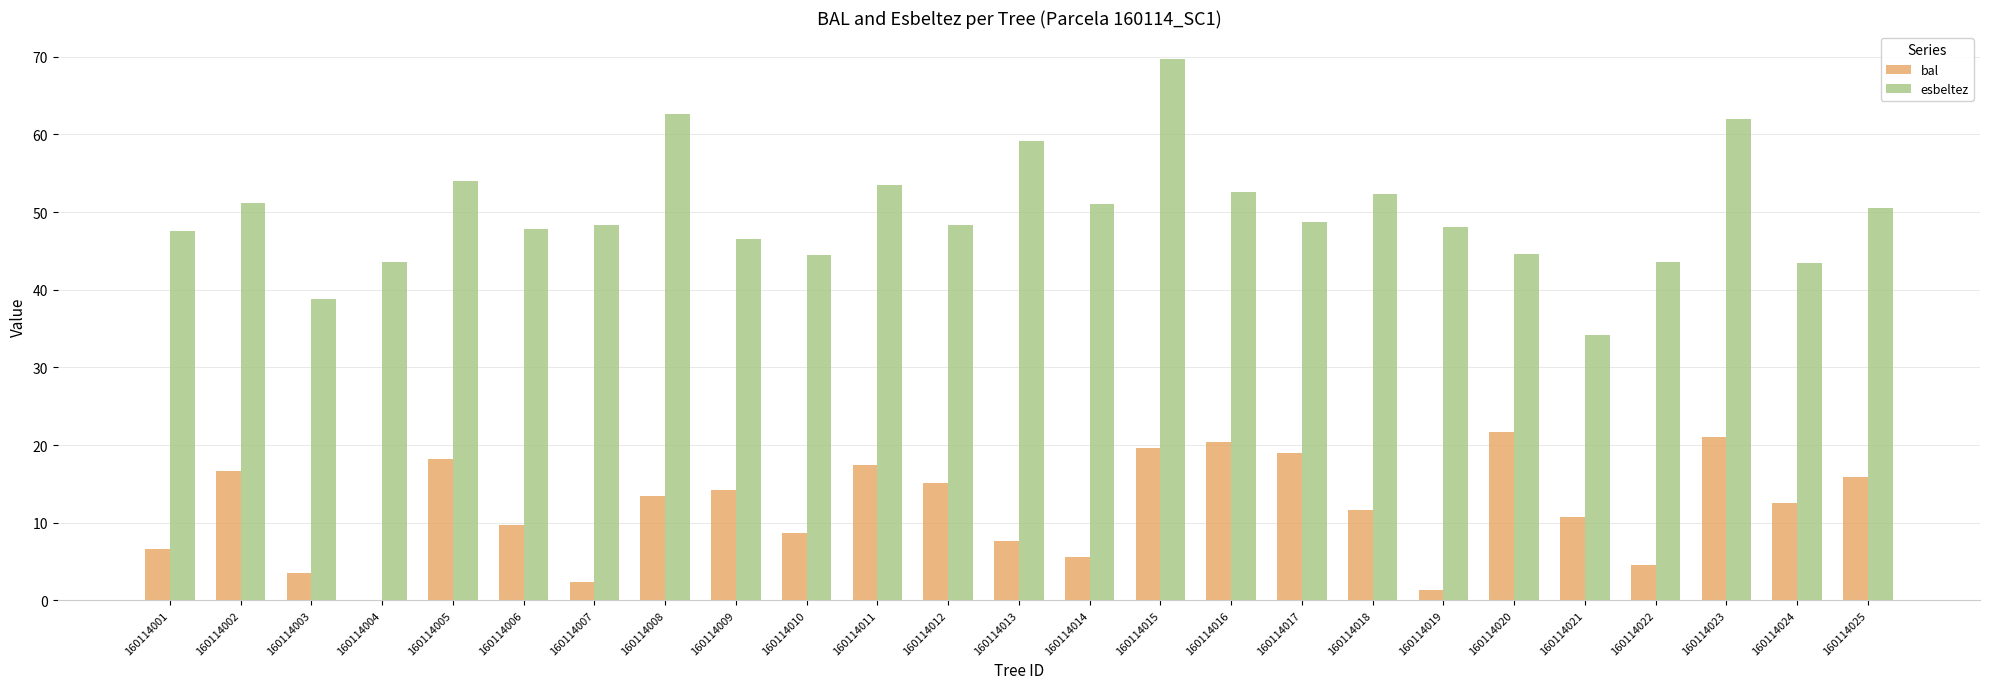

How many values in the bal series exceed 12?

13